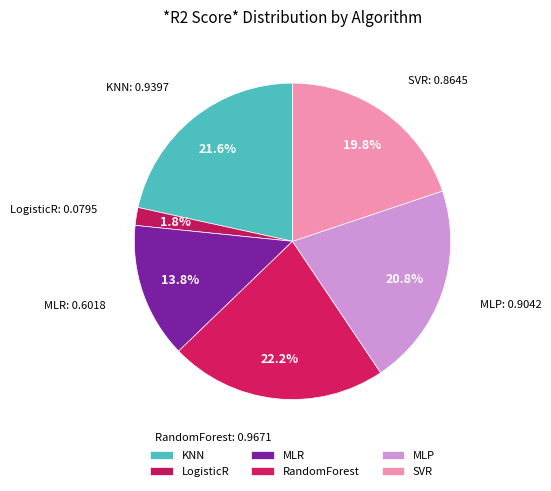

Combined, what portion of the pie is RandomForest and MLP?

43.0%